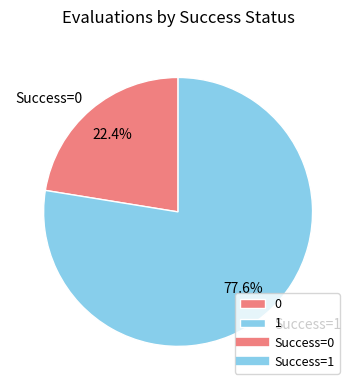

Is there any slice that represents more than half of the pie?

Yes